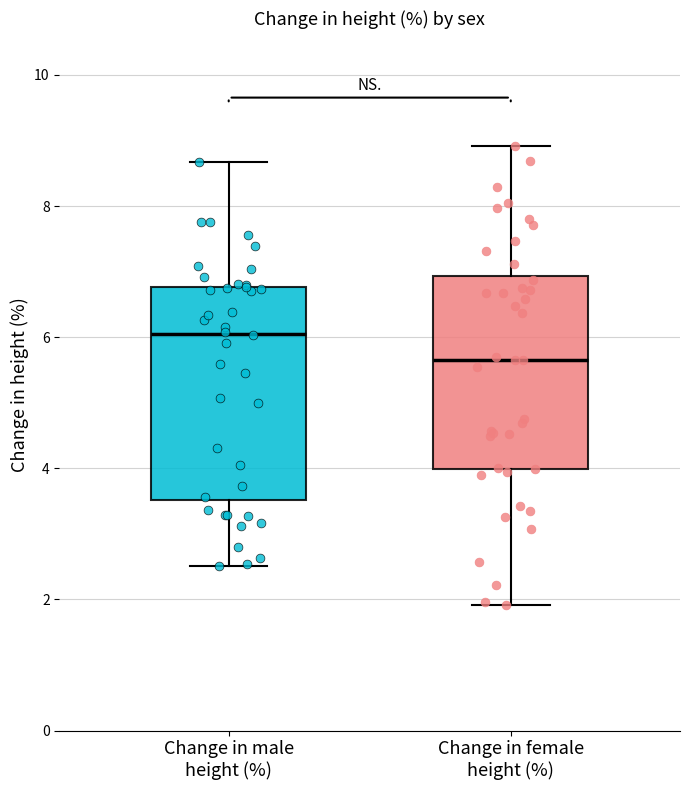

Where is the upper edge of the box for Change in female height (%) on the y-axis? The values are not printed on the chart, so give them approximately, as read against the axis.

7.0